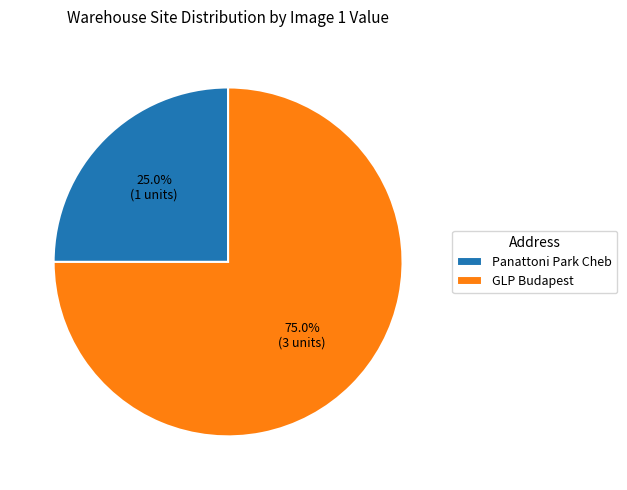

Is there any slice that represents more than half of the pie?

Yes